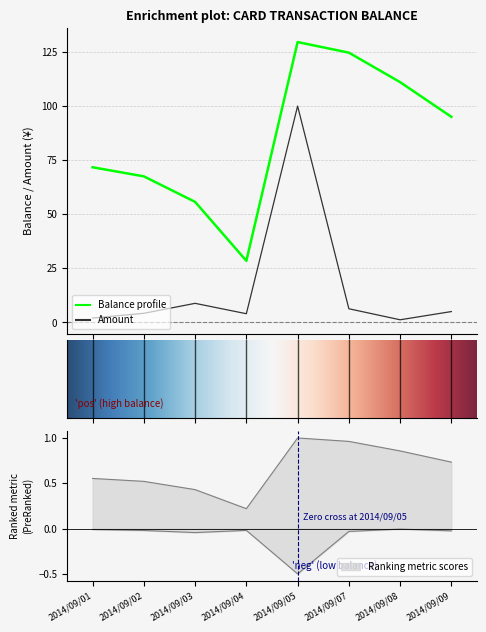

True or false: Balance profile and Amount intersect in this chart.

False